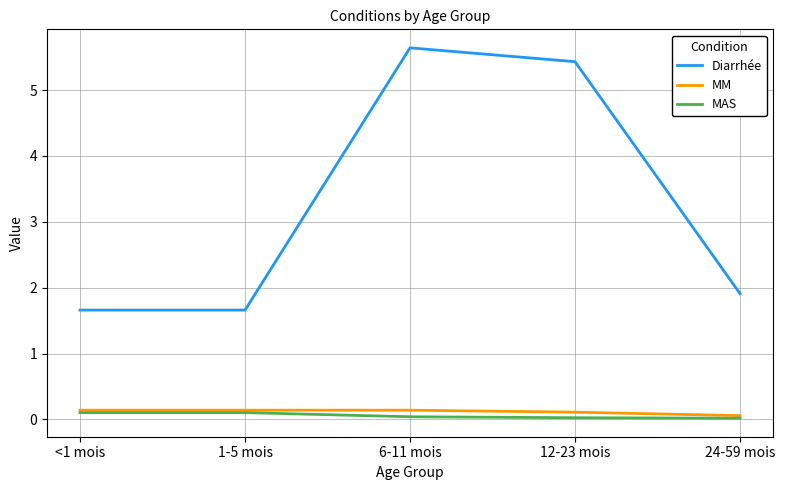

The value of Diarrhée at 1-5 mois is 1.7. True or false?

True